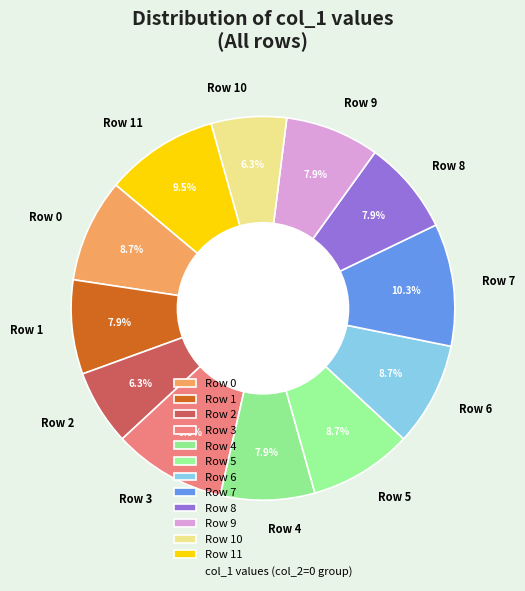

Count the number of slices in the pie.

12